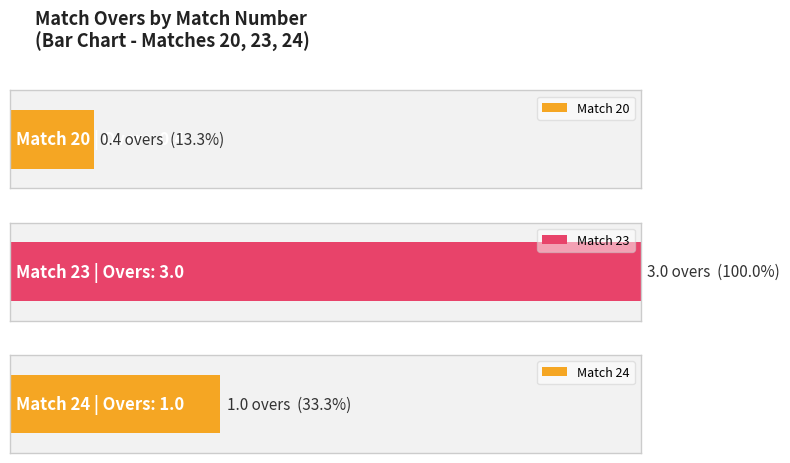

Rank the categories by value from lowest to highest.

20, 24, 23